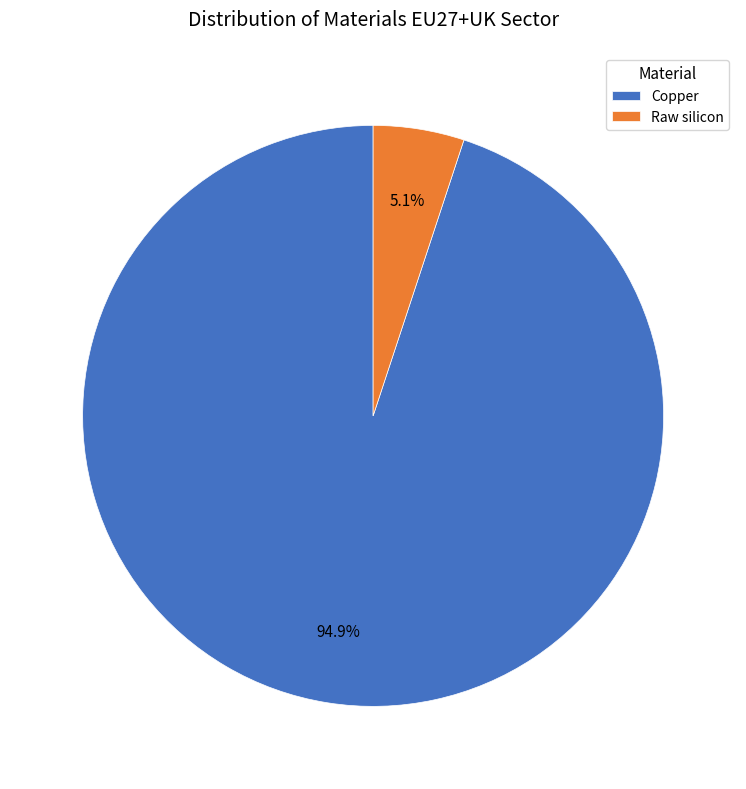

Is there a majority slice in this chart?

Yes